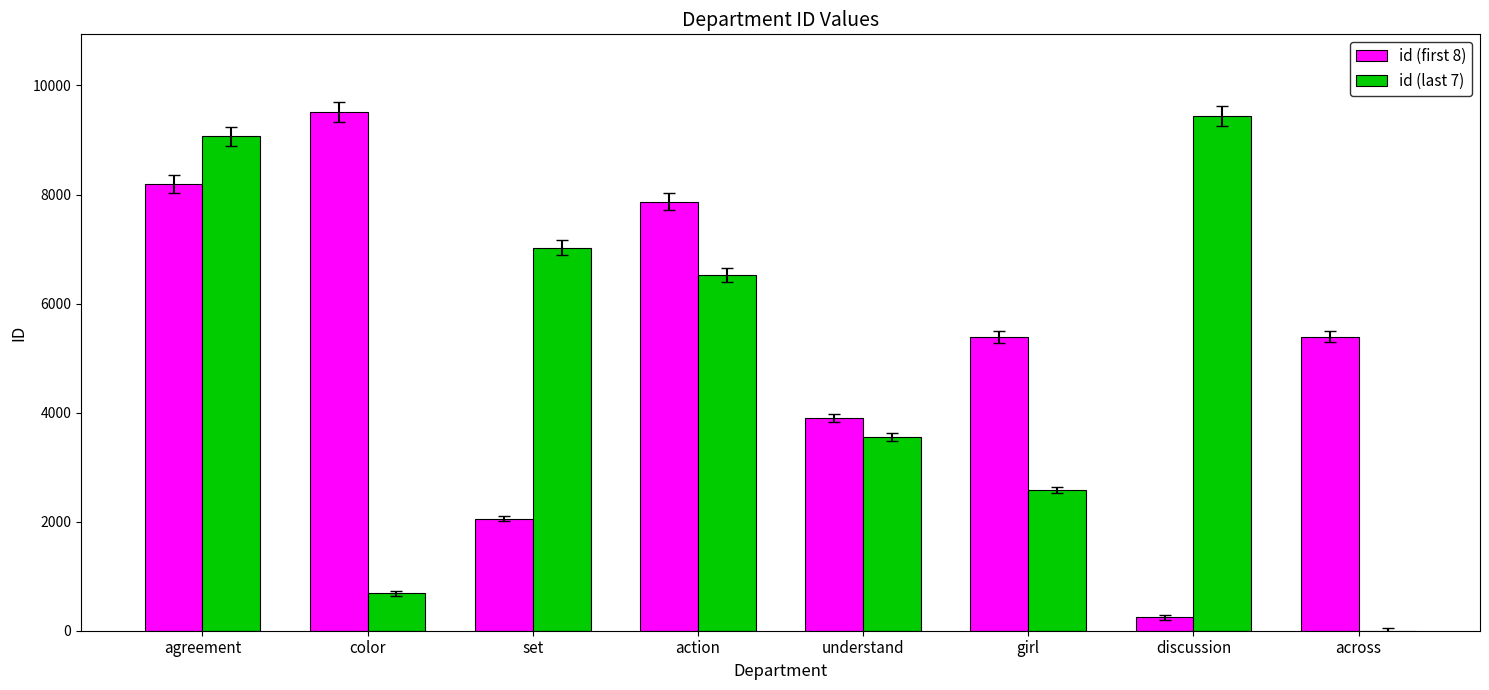

What is the greatest value displayed?

9511